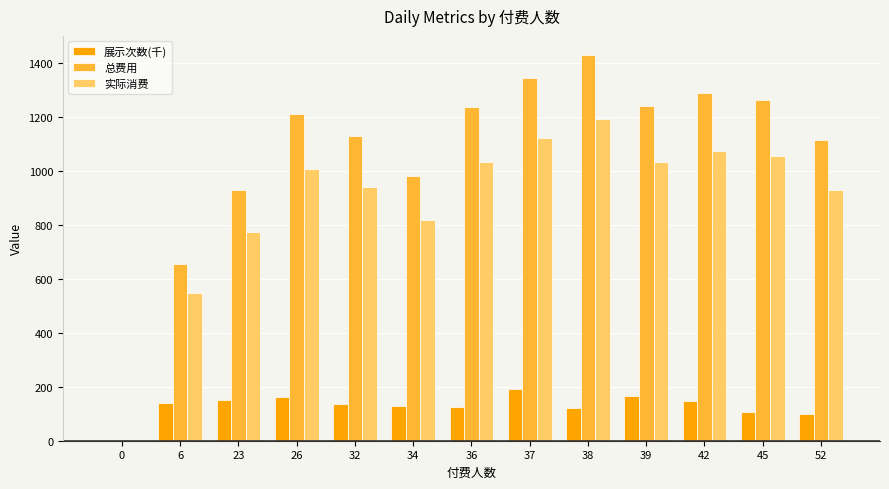

What is the total value across all series at 23?

1857.9